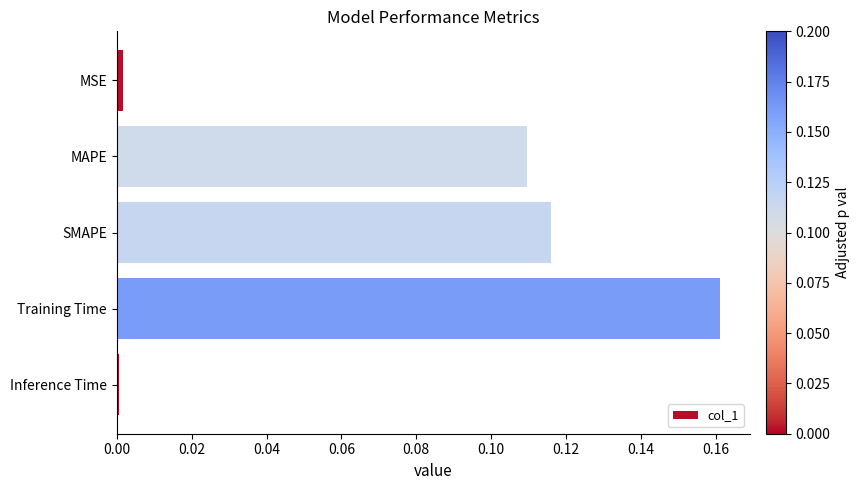

What is the change in value from MAPE to Training Time?

+0.1